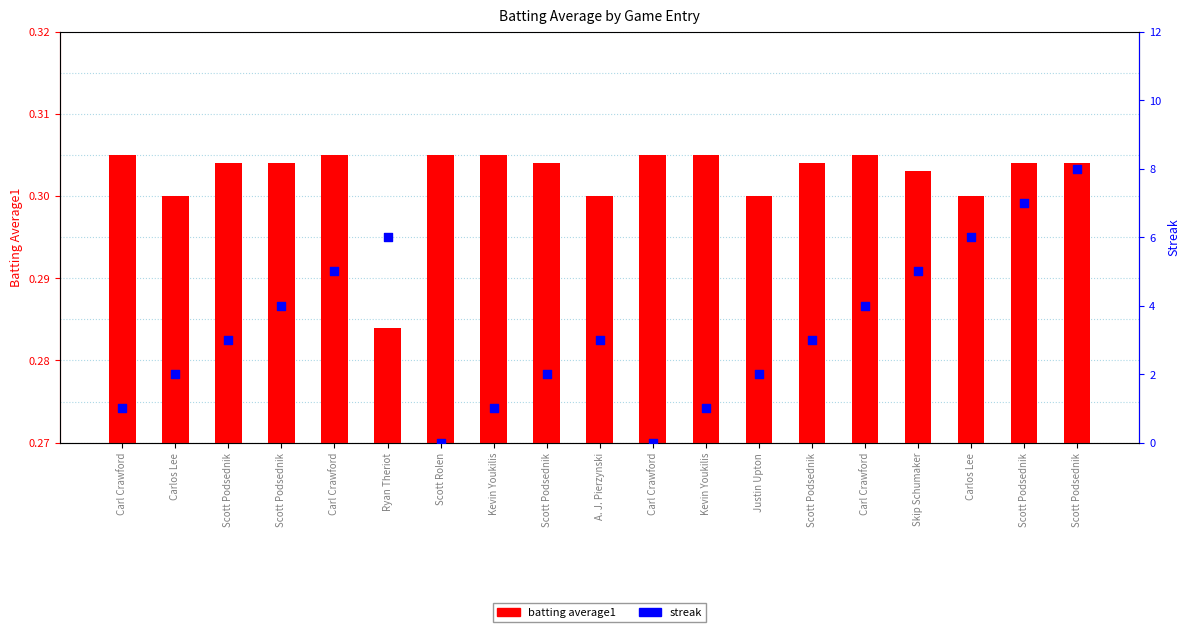

Which series contains the lowest Y value?

streak